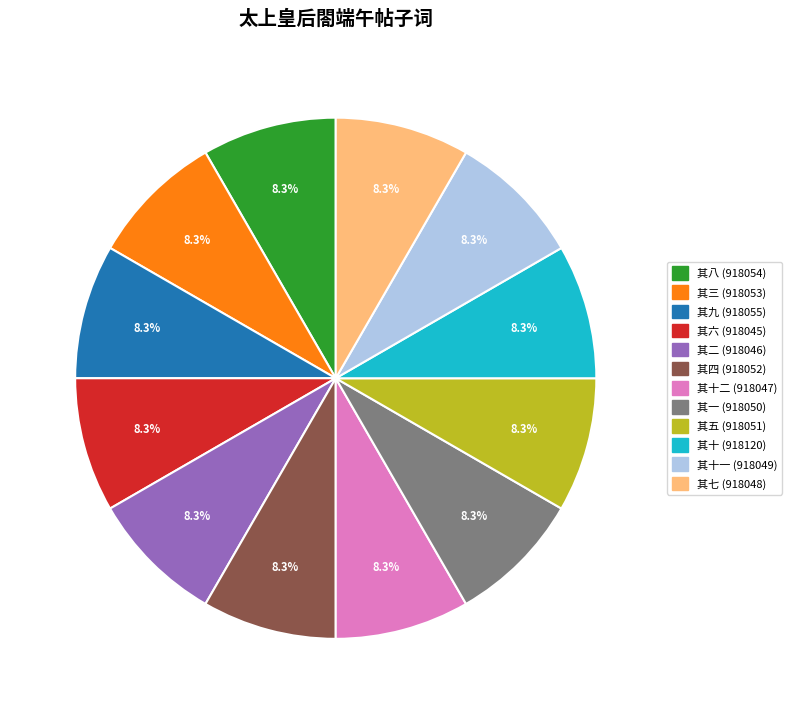

Count the number of slices in the pie.

12